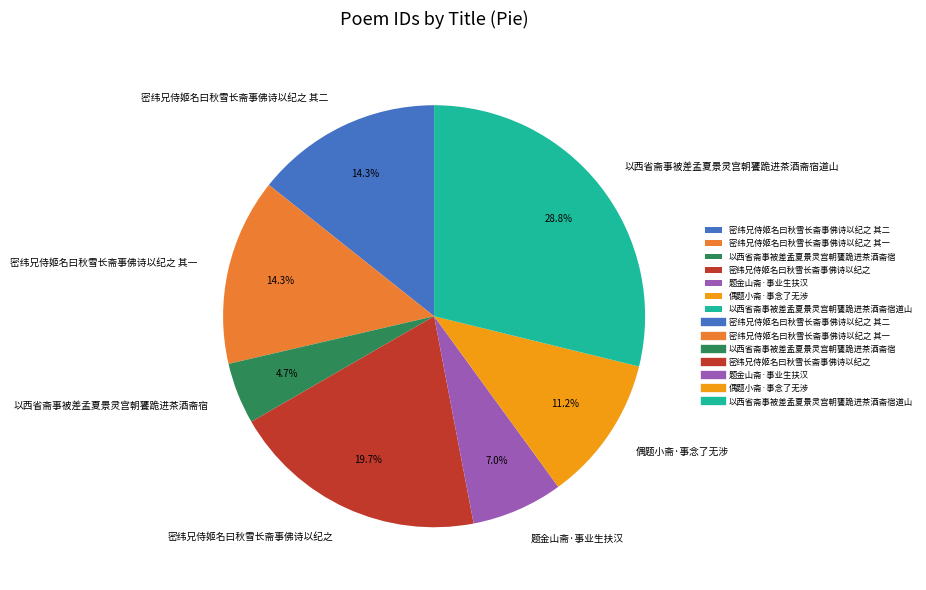

How many segments does this pie chart have?

7